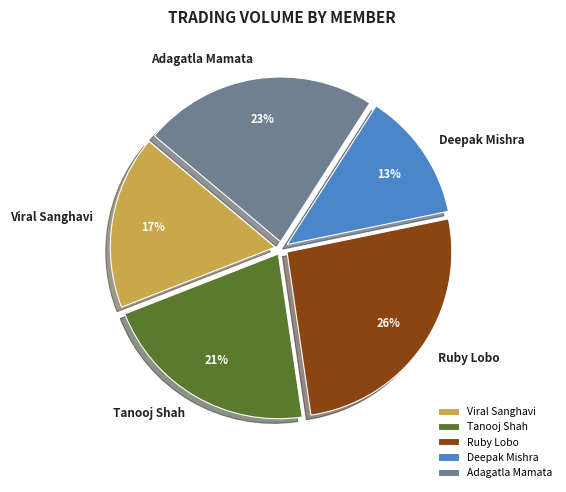

Is the sum of Ruby Lobo and Tanooj Shah greater than half?

No